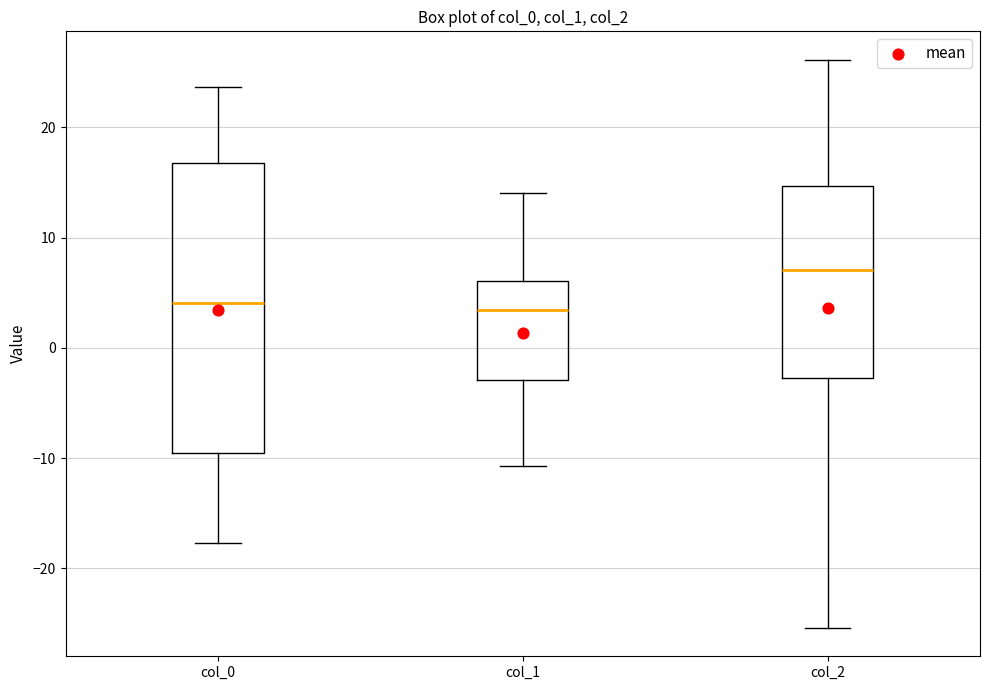

Which box is the tallest, from its lower edge to its upper edge?

col_0